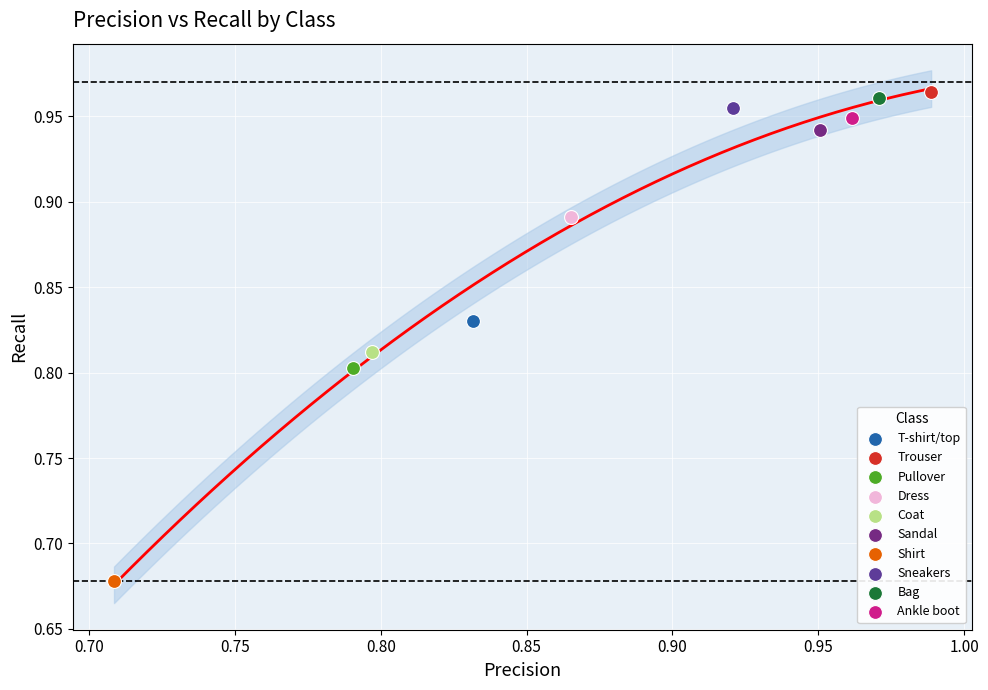

What are all the series names shown in the legend?

T-shirt/top, Trouser, Pullover, Dress, Coat, Sandal, Shirt, Sneakers, Bag, Ankle boot